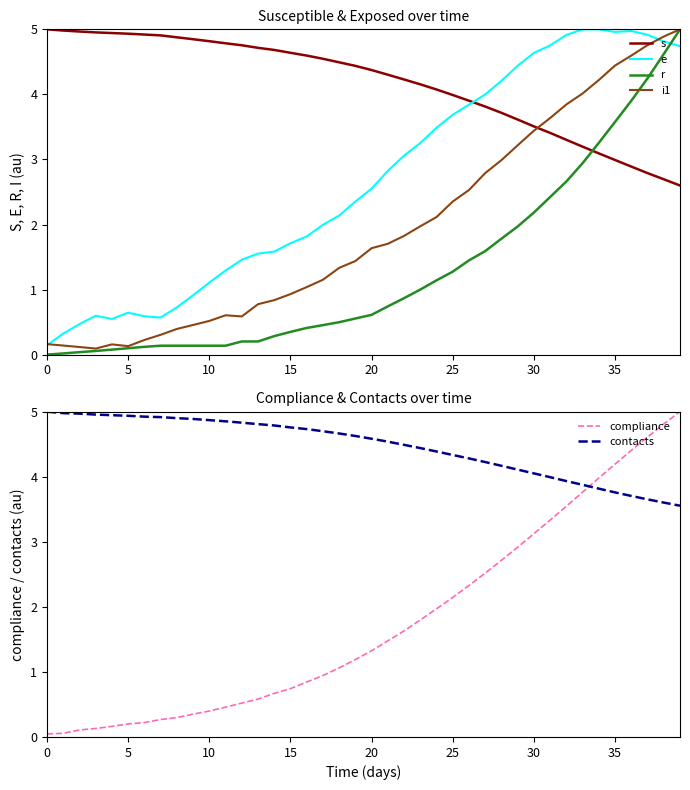

How many intersections are there between s and r?

1